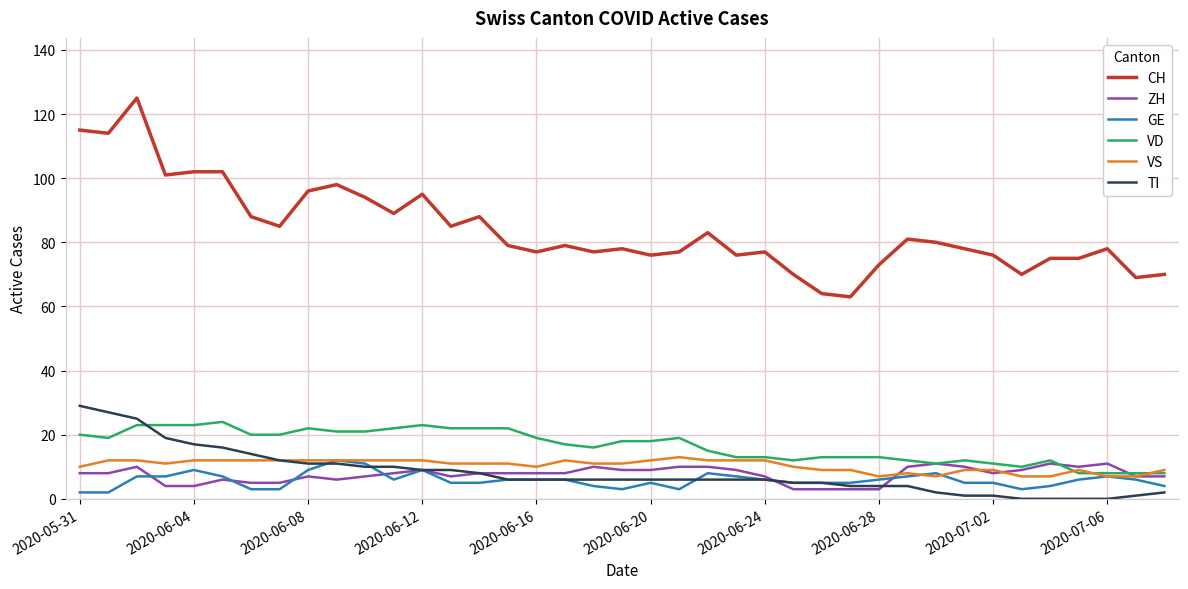

Which series has the largest total across all categories?

CH